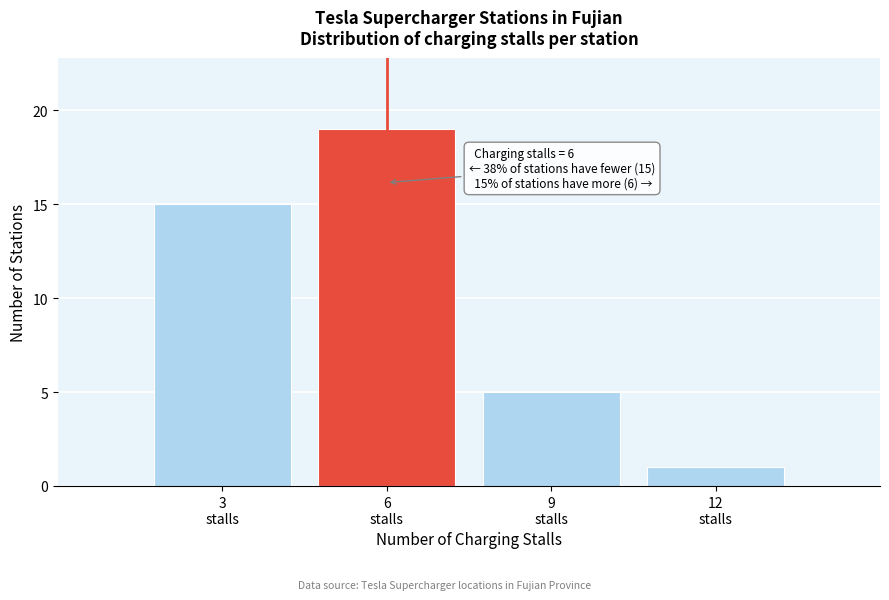

Reading left to right, list all the values displayed in this chart.

15	19	5	1